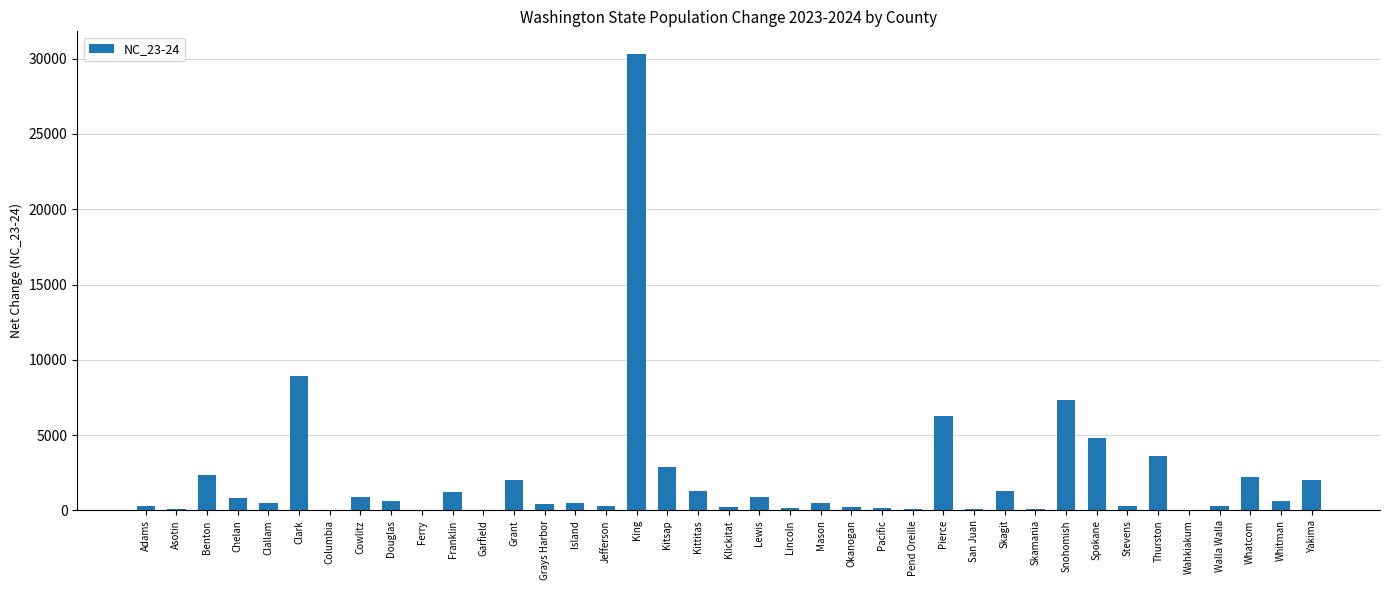

What is the change in value from Asotin to Chelan?

+725